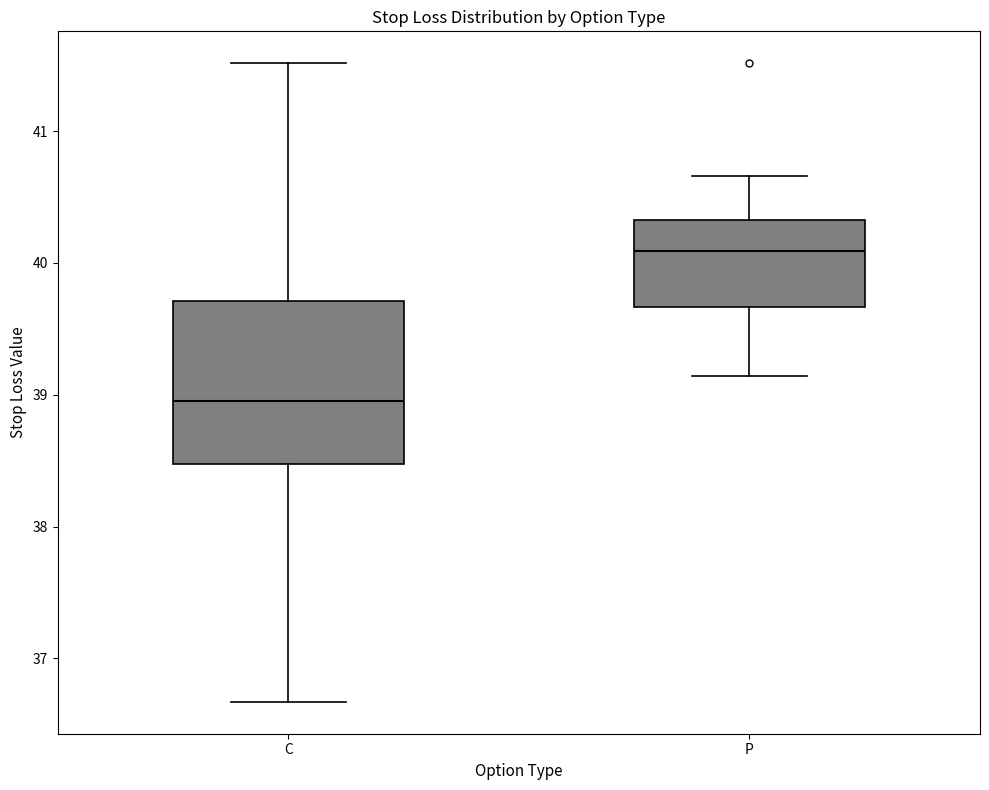

Reading left to right, read every box against the y-axis: the position of its median line, the range the box covers, and the ends of its whiskers. The values are not printed on the chart, so give them approximately, as read against the axis.

C: median 39.0, box 38.5 to 39.7, whiskers 36.7 to 41.5
P: median 40.1, box 39.7 to 40.3, whiskers 39.1 to 40.7